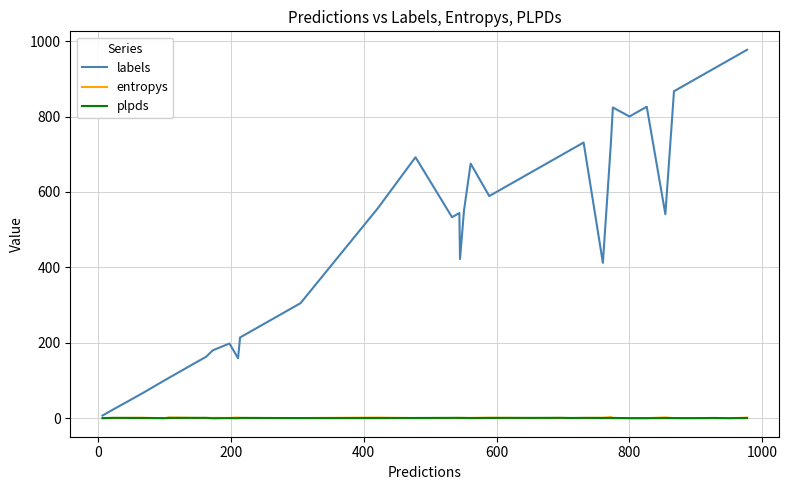

What is the greatest value displayed?

977.0